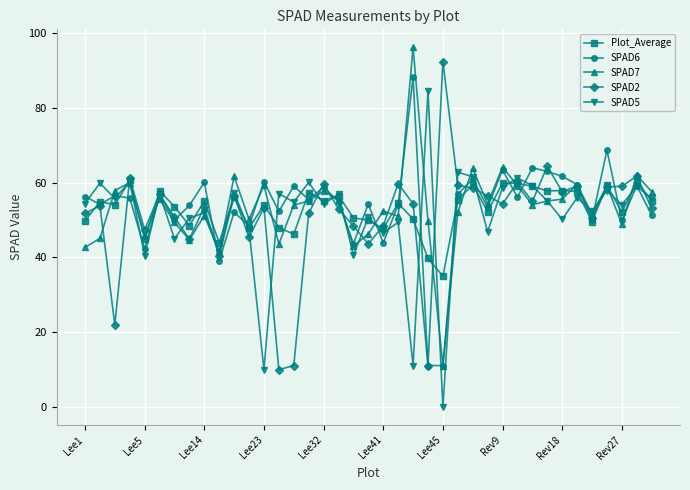

What is the greatest value displayed?

96.2